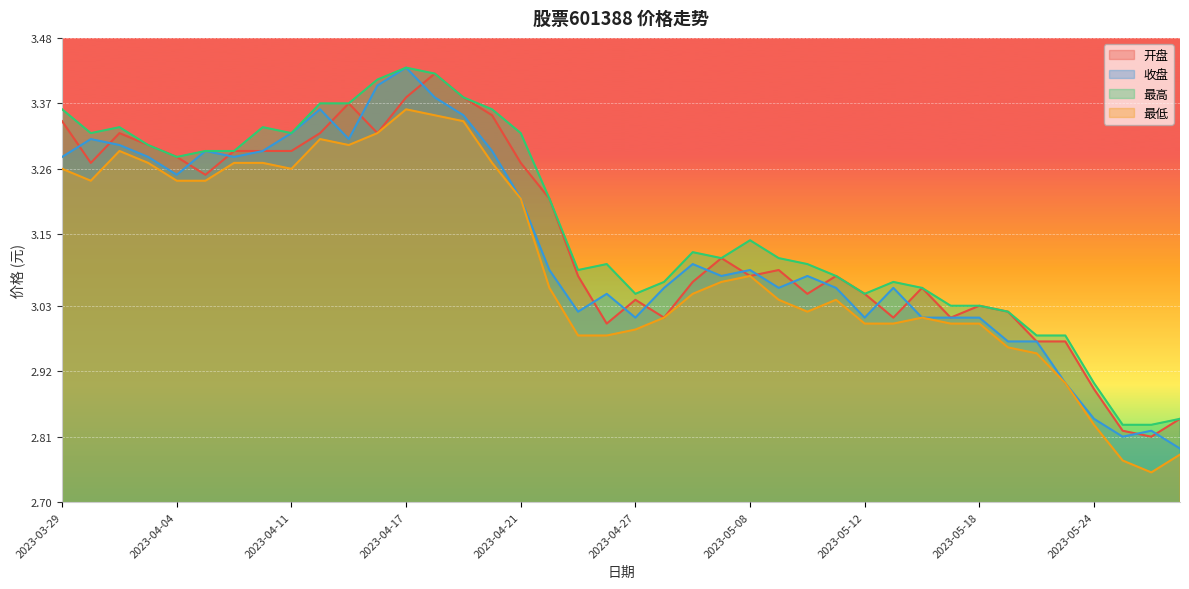

List the series in order of their overall mean, highest first.

最高, 开盘, 收盘, 最低